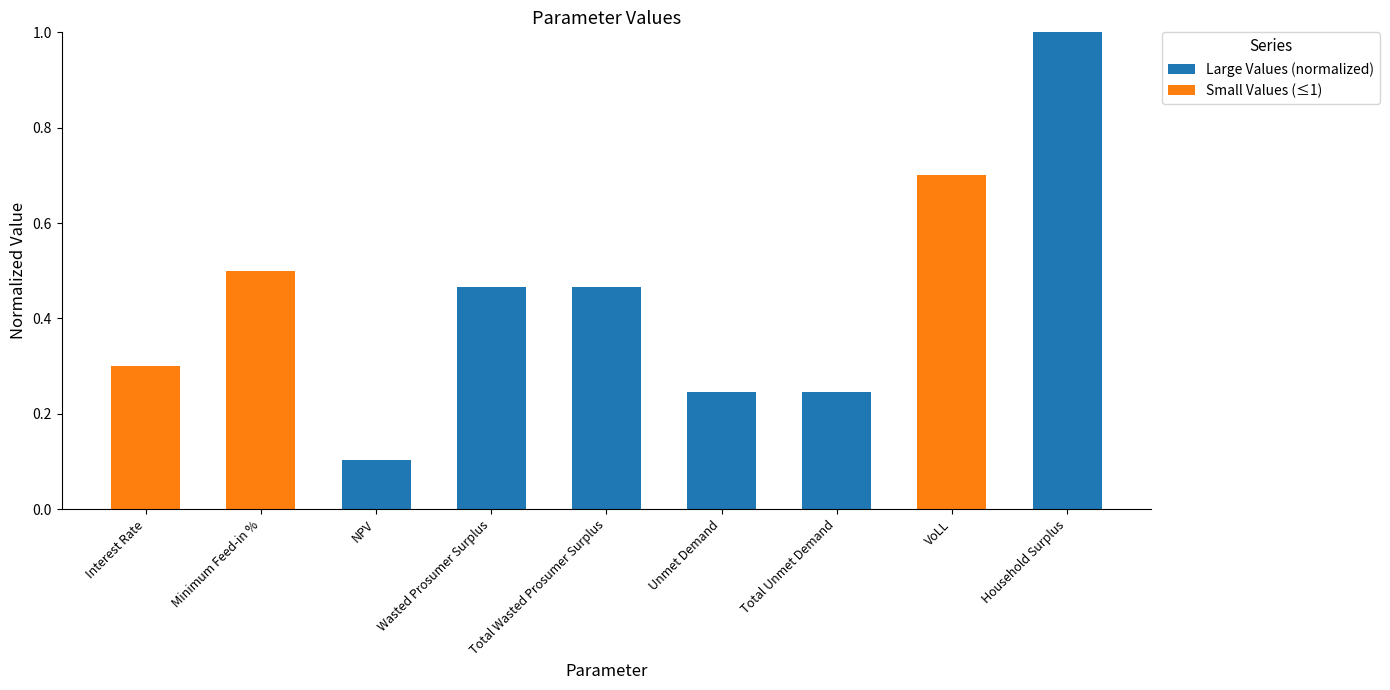

Which category has the highest value in the Large Values (normalized) series?

Household Surplus